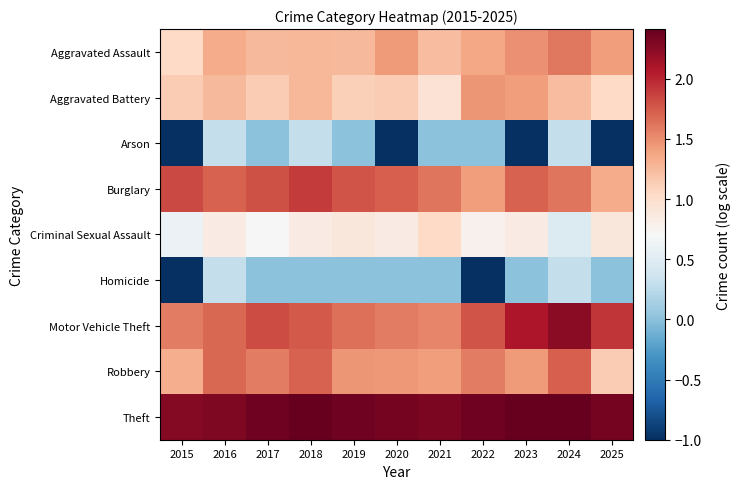

Count the number of categories in the chart.

11